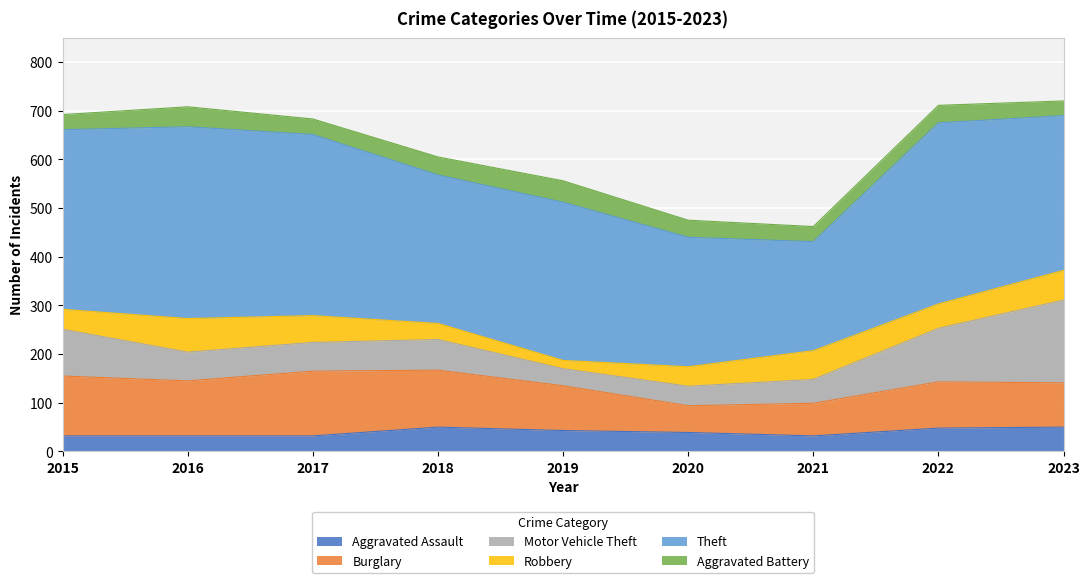

True or false: Robbery and Burglary cross at least once.

False